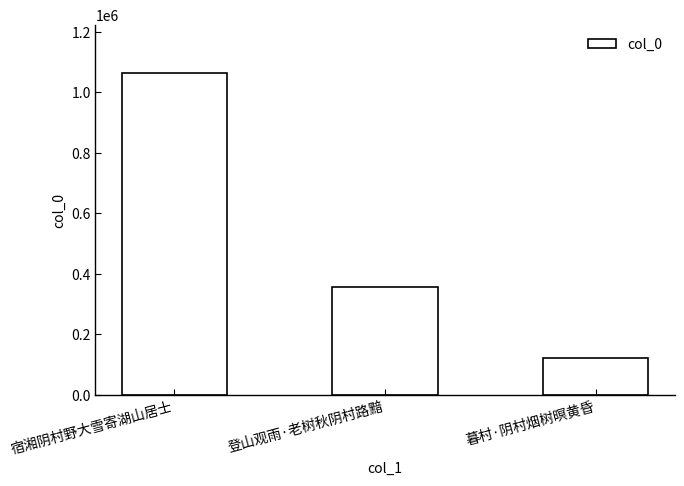

How many values are between 121548 and 1063824?

3